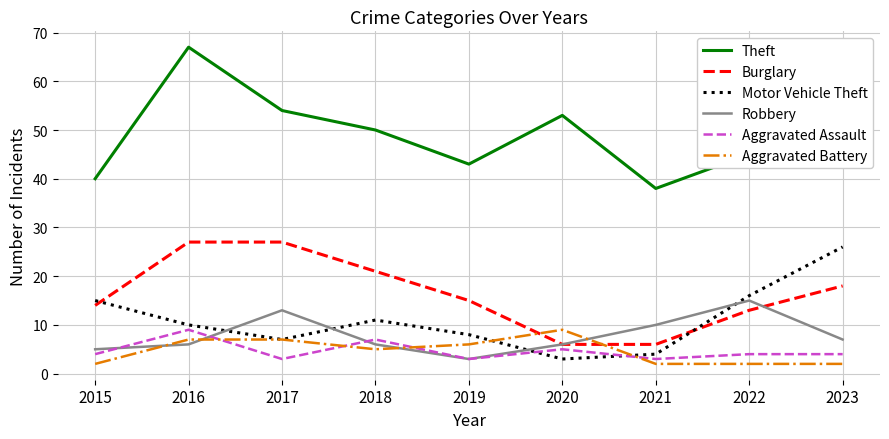

Between 2015 and 2023, which series saw the biggest shift?

Theft